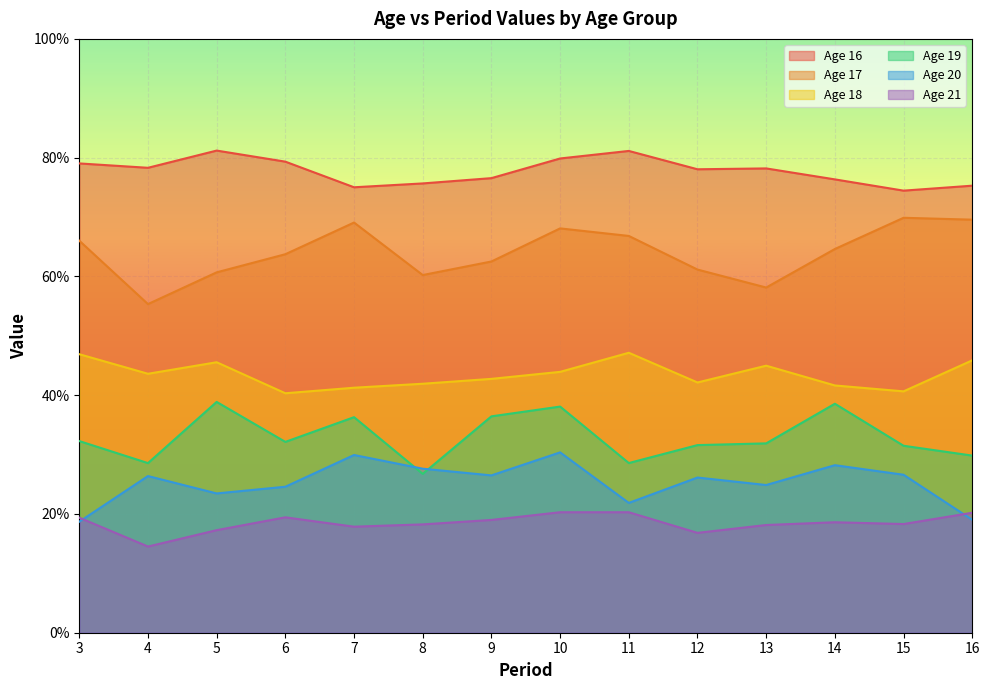

How many lines are shown in the chart?

6